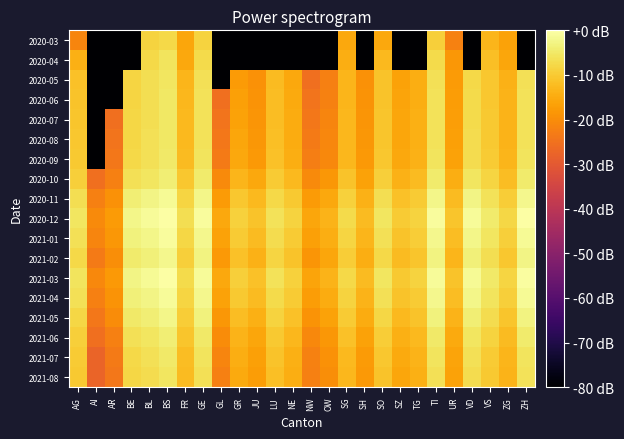

Count the number of data series in this chart.

18